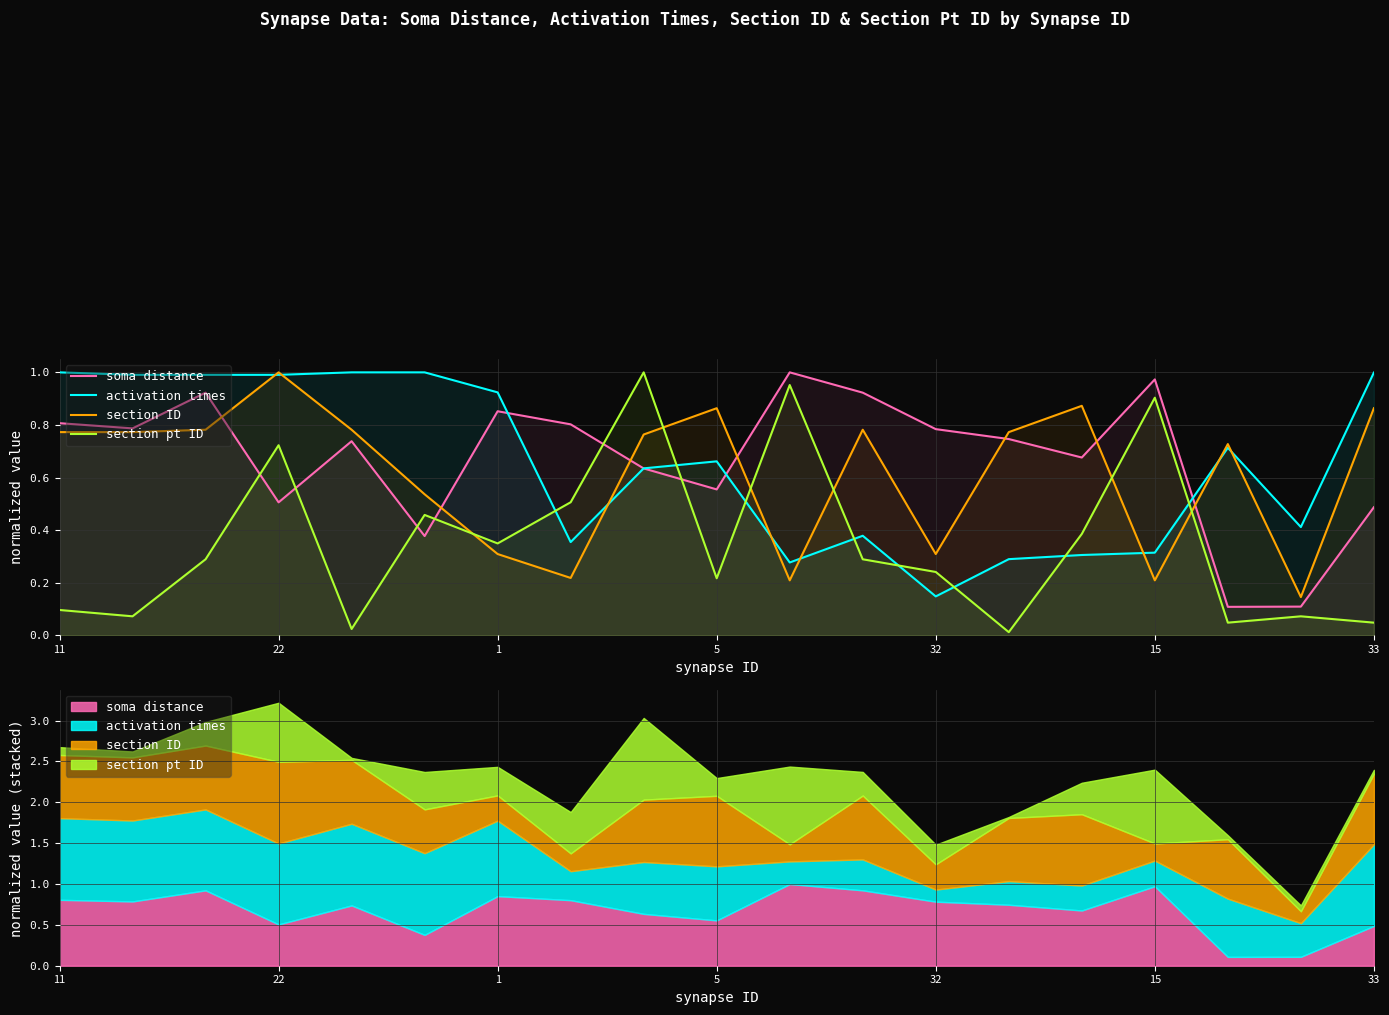

Rank the series at 13 from lowest to highest value.

section pt ID, activation times, soma distance, section ID